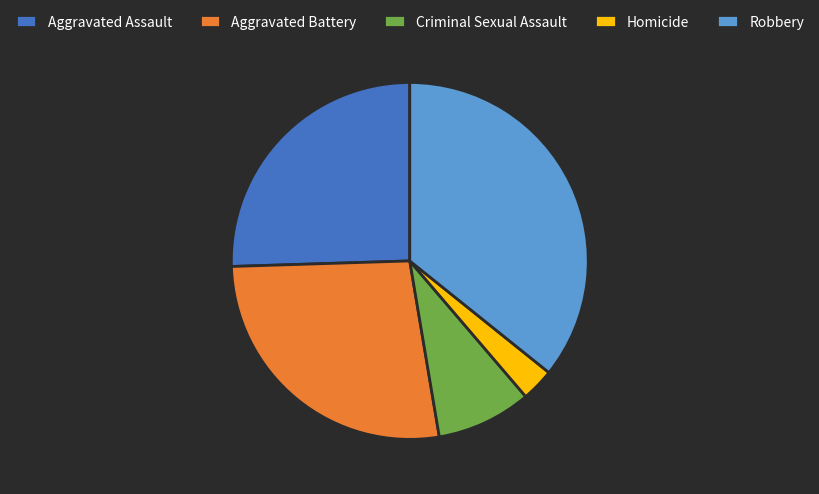

Is the sum of Homicide and Robbery greater than half?

No